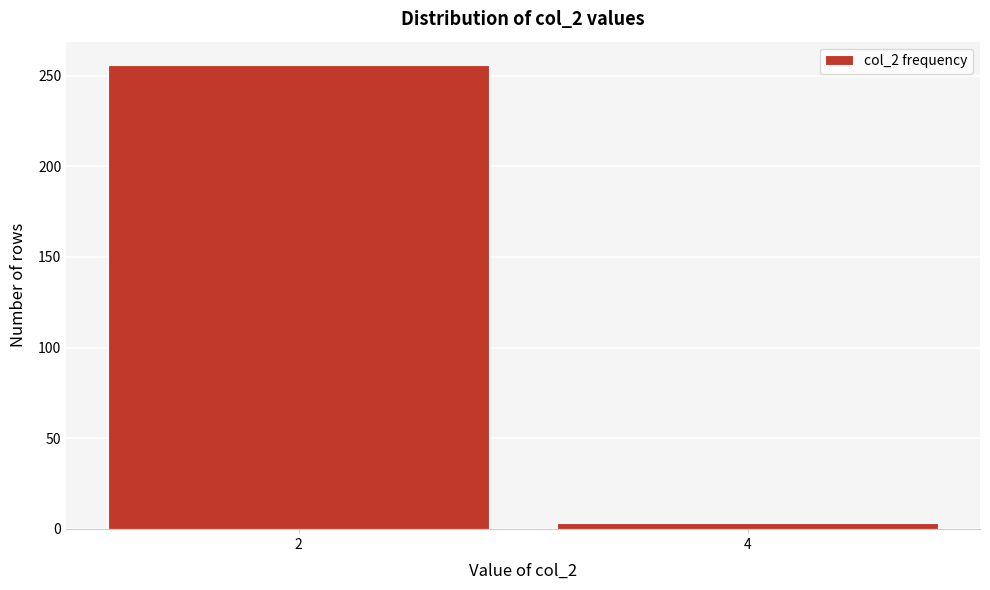

Reading right to left, list all the values displayed in this chart.

4=3	2=256